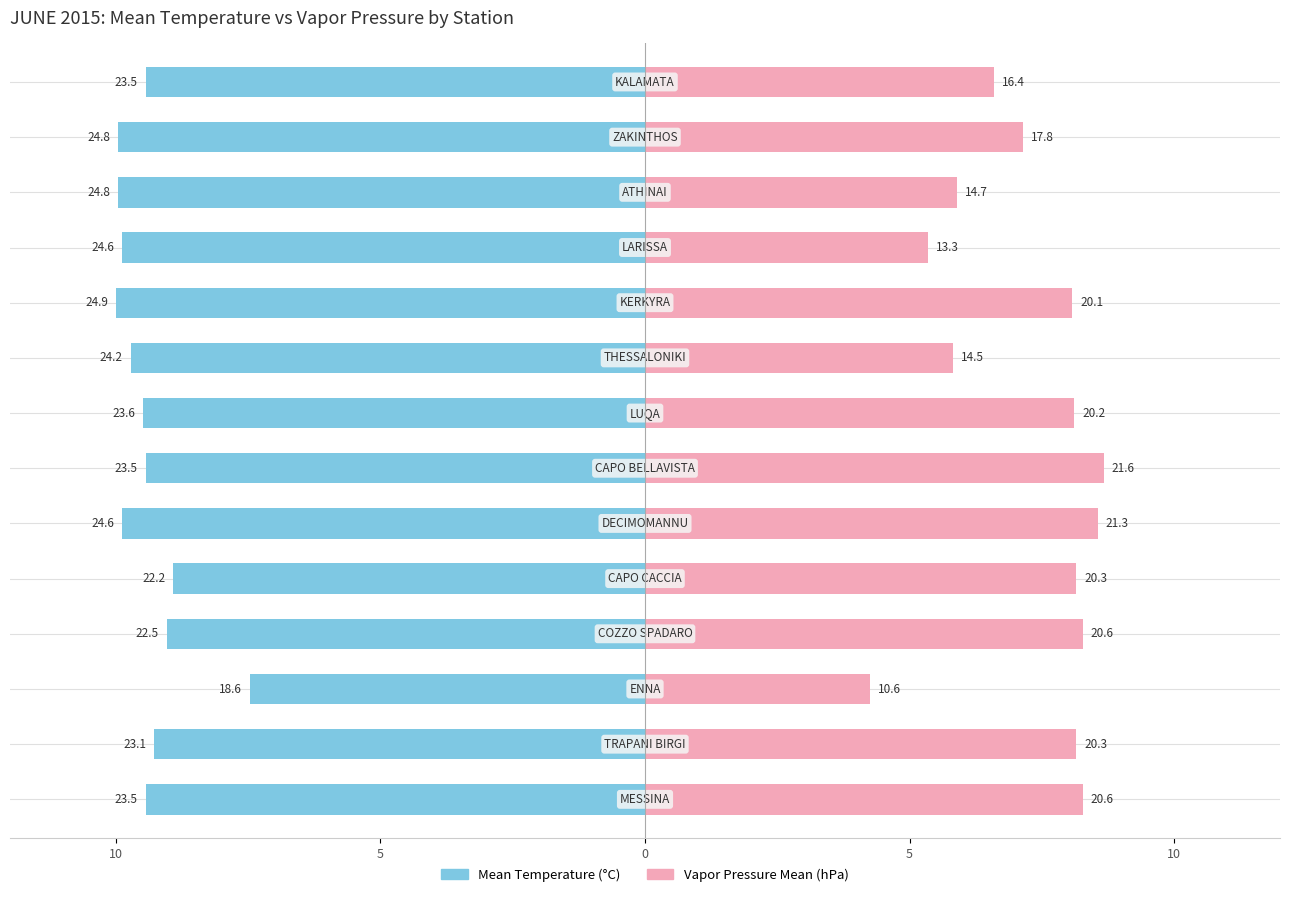

Which has a higher value, TRAPANI BIRGI or COZZO SPADARO?

TRAPANI BIRGI